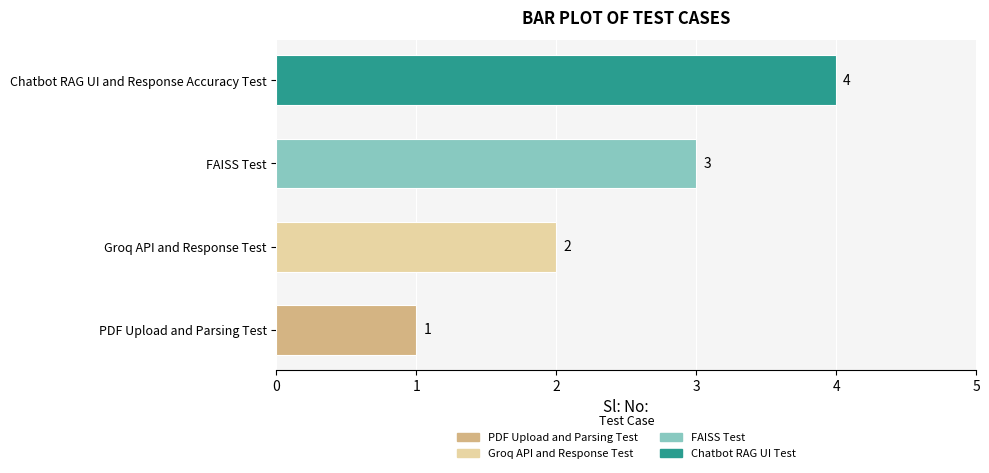

Count the values in the range 2 to 4.

3